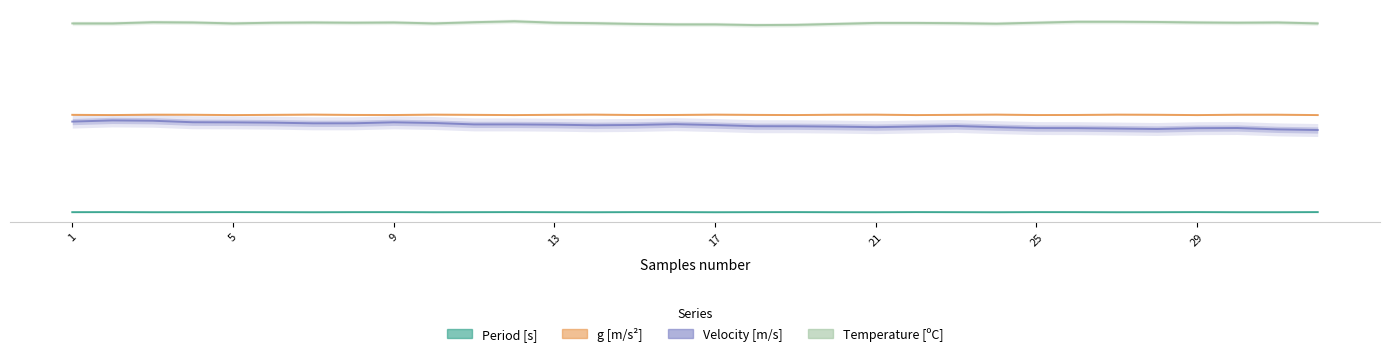

What is the spread (max minus min) of values at 21?

7.9